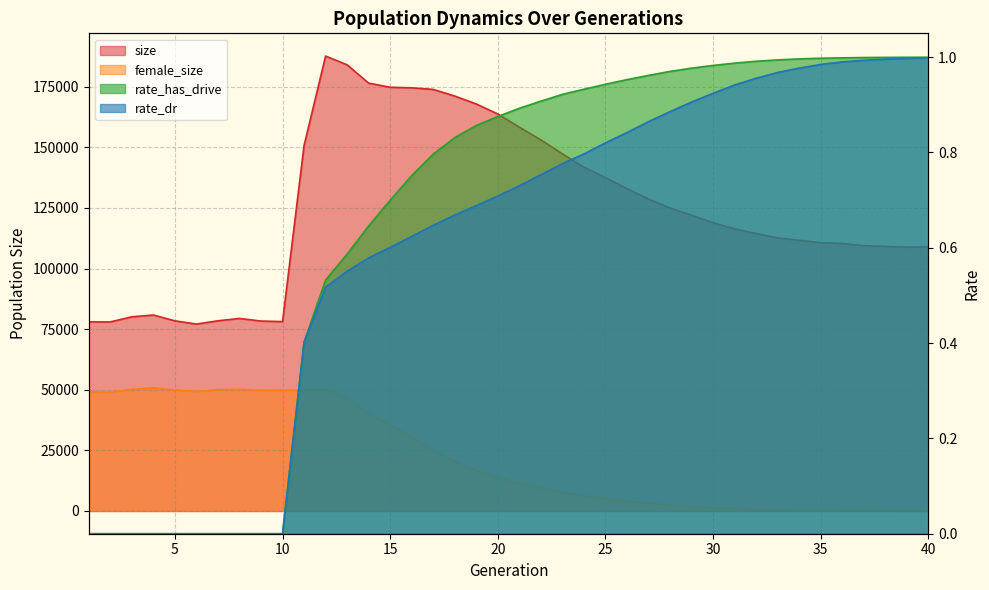

How many series are shown in this chart?

4